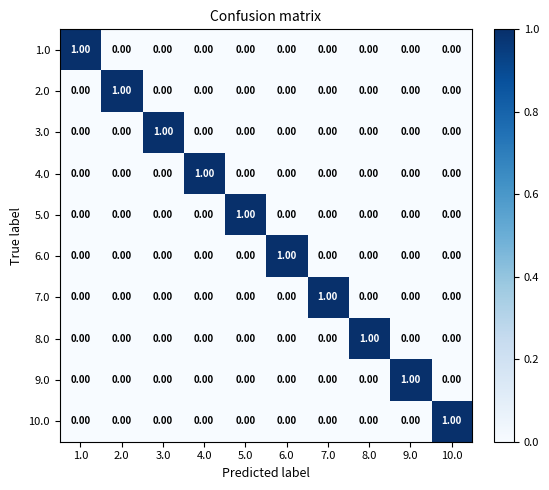

At how many categories does at least one series exceed 0?

10